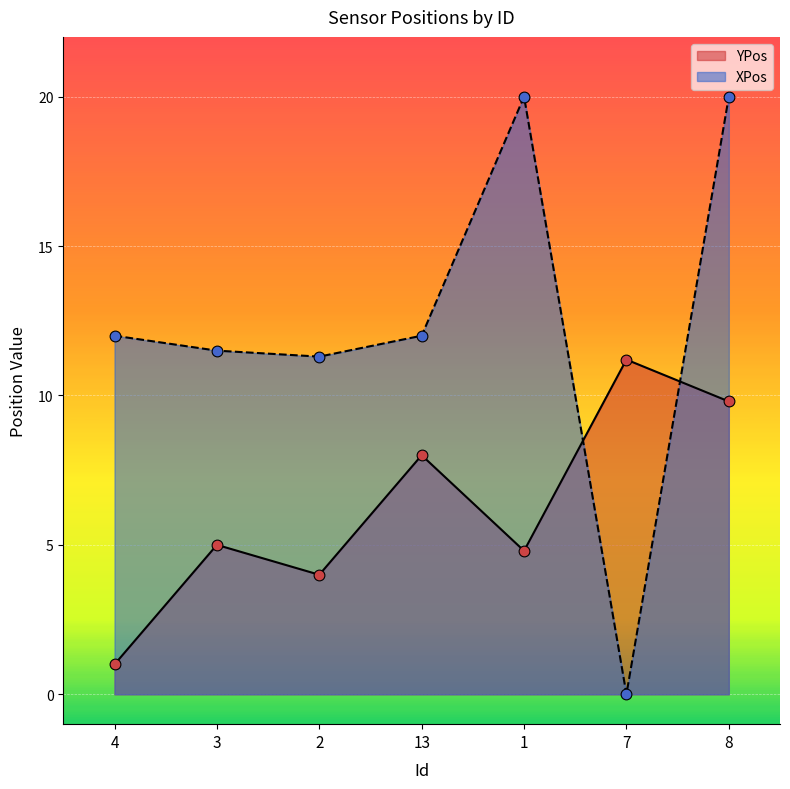

Which series has the largest Y range (max minus min)?

XPos